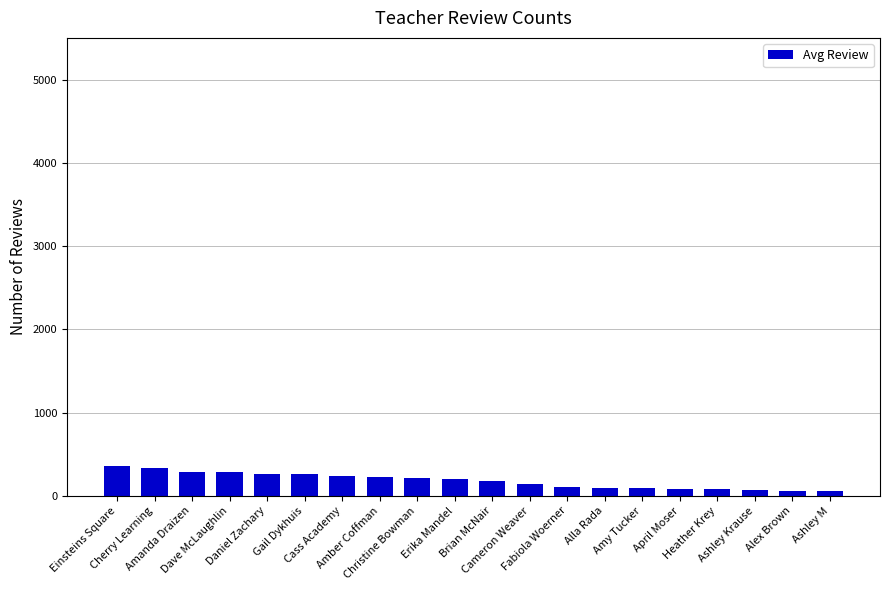

The chart shows a value of 225 at Amber Coffman. True or false?

True